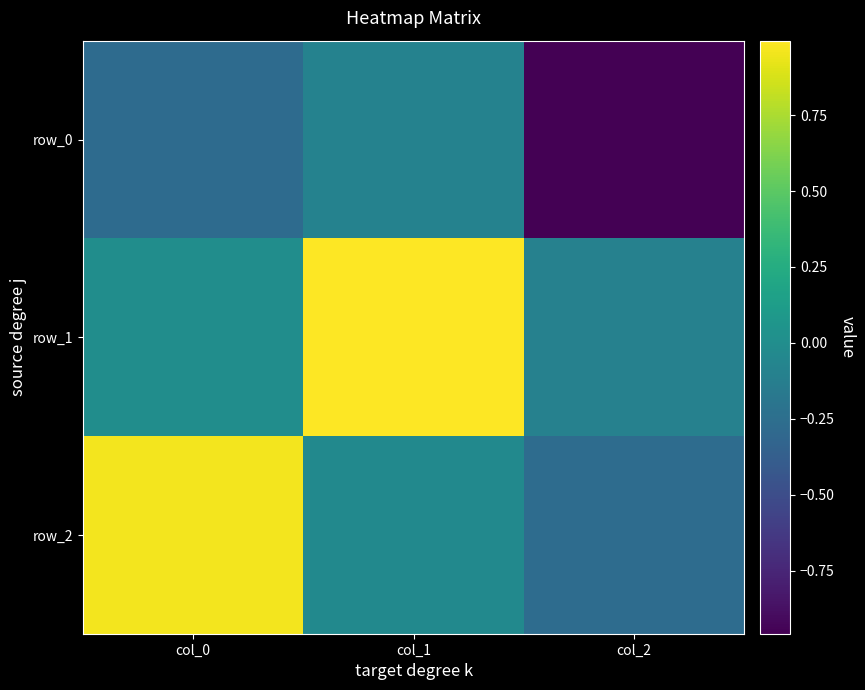

List the series in order of their peak value, lowest first.

row_0, row_2, row_1